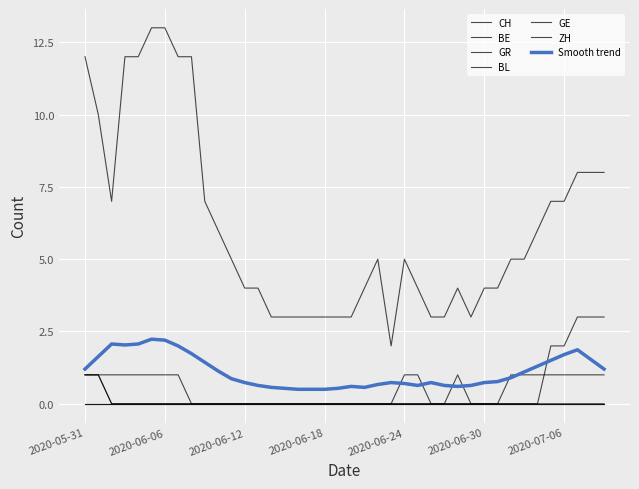

Does the chart display data point markers on the line(s)?

No